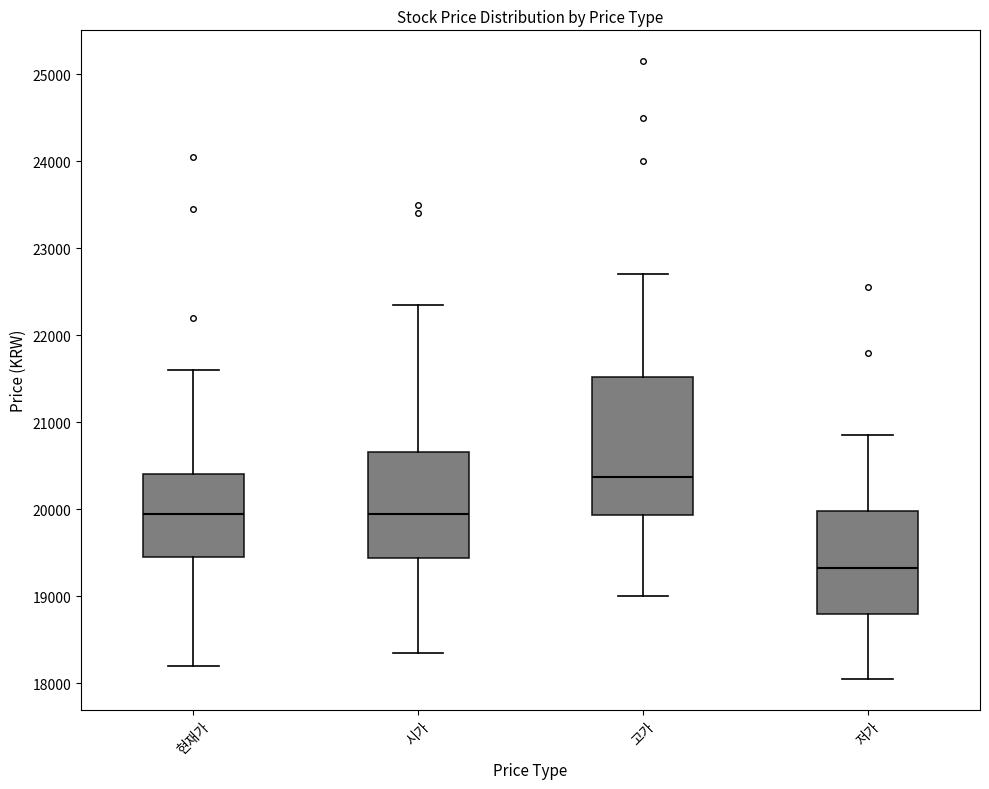

Which box's median line is the lowest?

저가